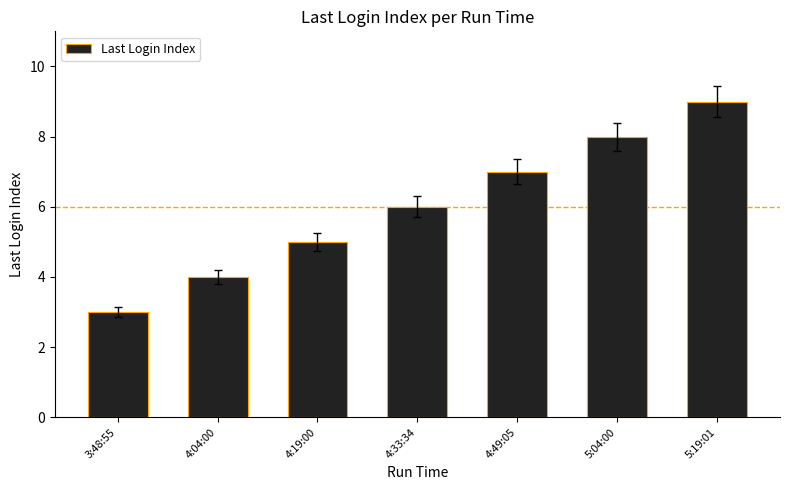

List the labels in order of value, largest first.

5:19:01, 5:04:00, 4:49:05, 4:33:34, 4:19:00, 4:04:00, 3:48:55